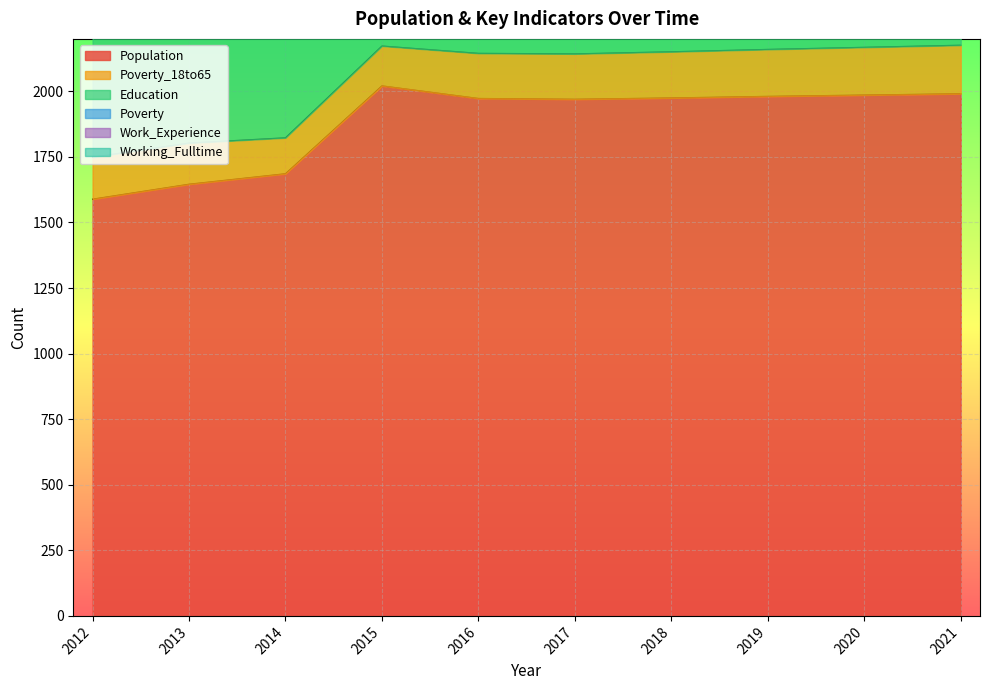

How many lines are shown in the chart?

6